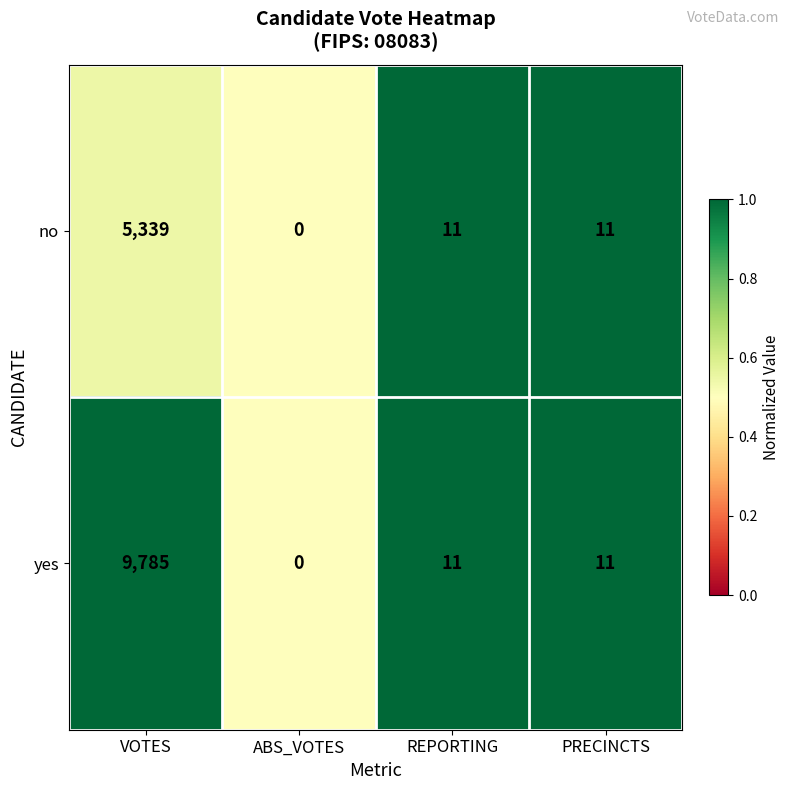

Which label corresponds to the largest value in the chart?

VOTES